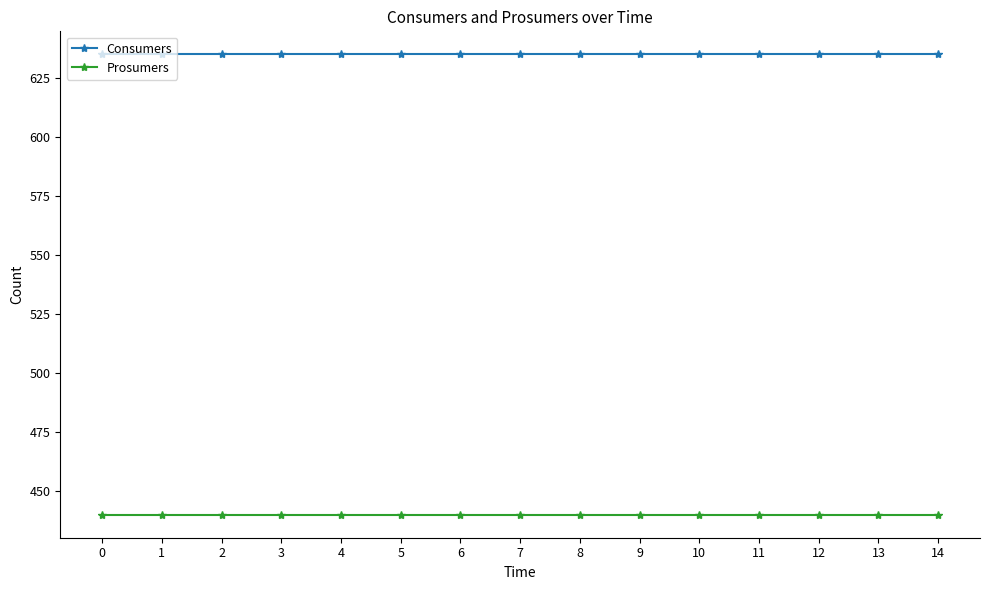

True or false: Prosumers and Consumers intersect in this chart.

False